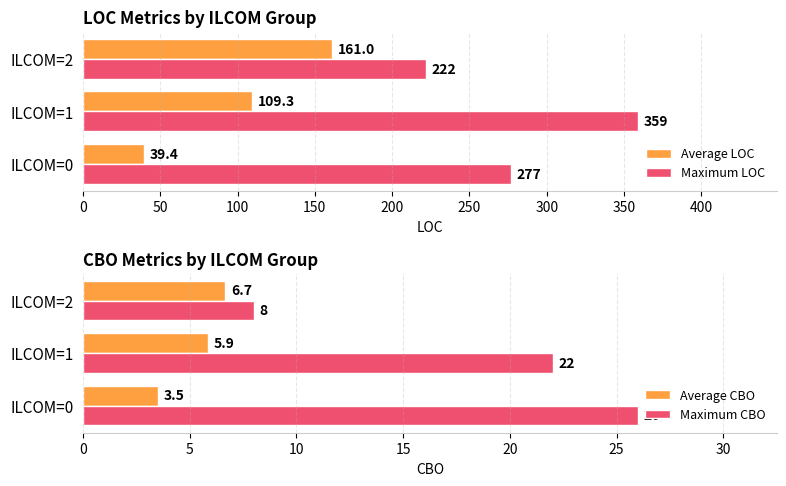

What is the sum of the Average CBO values at ILCOM=1 and ILCOM=2?

12.5